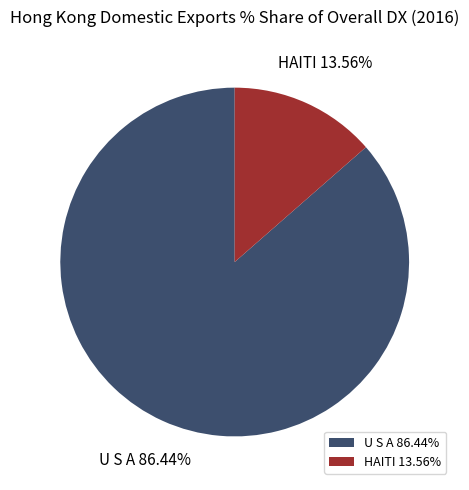

Is the sum of U S A and HAITI greater than half?

Yes